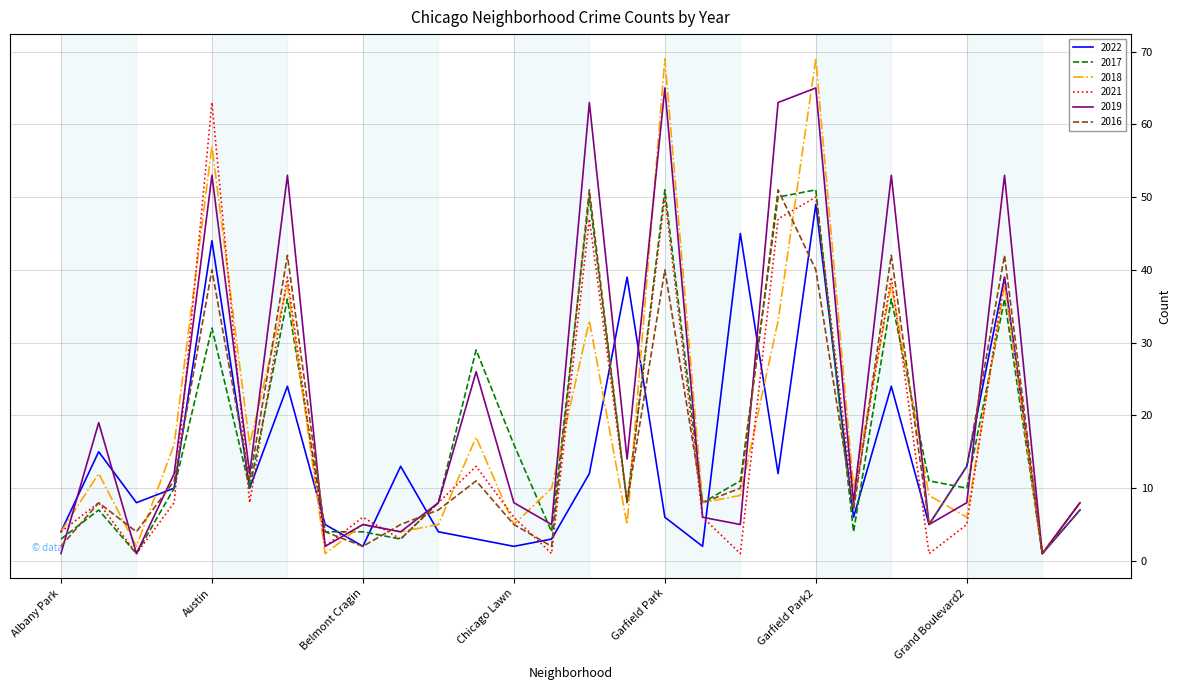

At which category is the sum across all series the highest?

Garfield Park2